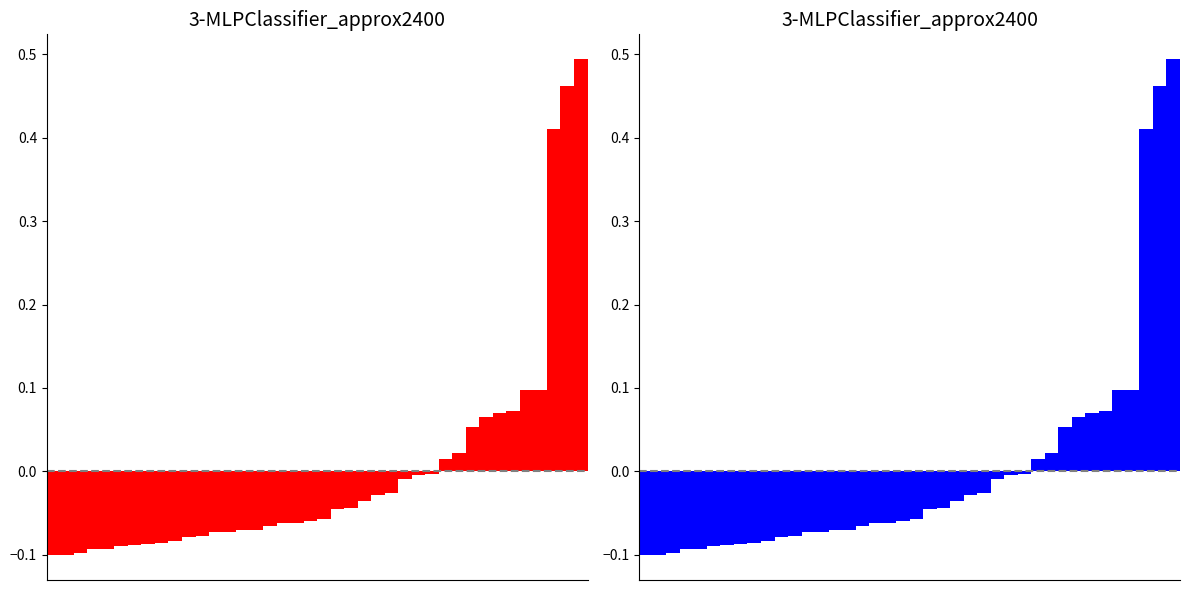

List the labels in order of length_km (blue) value, largest first.

39, 38, 37, 36, 35, 34, 33, 32, 31, 30, 29, 28, 27, 26, 25, 24, 23, 22, 21, 20, 19, 18, 17, 16, 15, 14, 13, 12, 11, 10, 9, 8, 7, 6, 5, 4, 3, 2, 1, 0